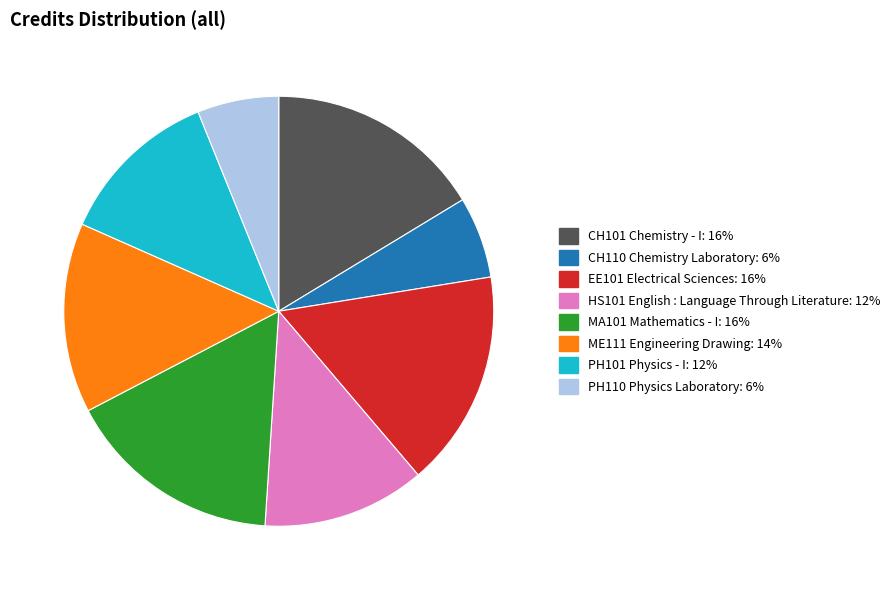

Does PH110 Physics Laboratory account for over 50% of the chart?

No